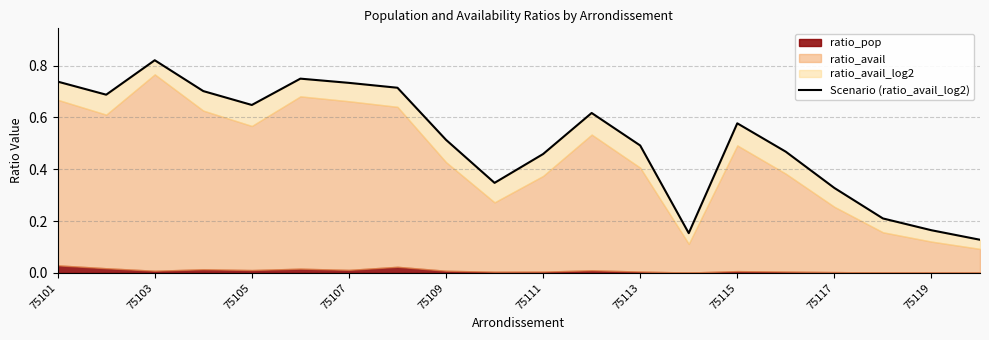

What is the difference between the values at 18 and 11?

0.5